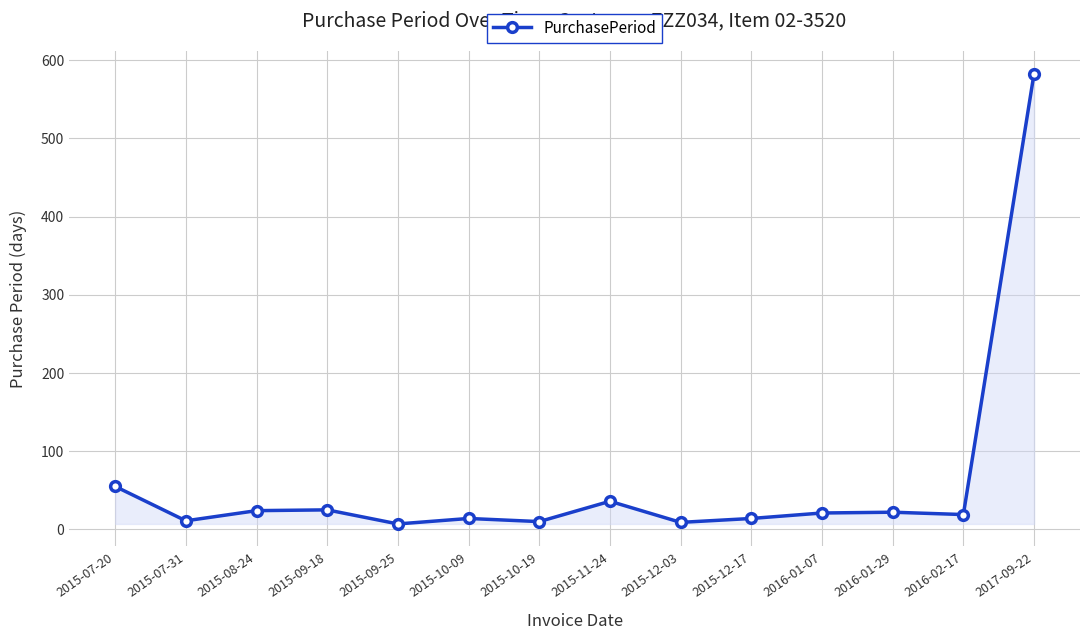

What is the value of the 2nd point from the left?

11